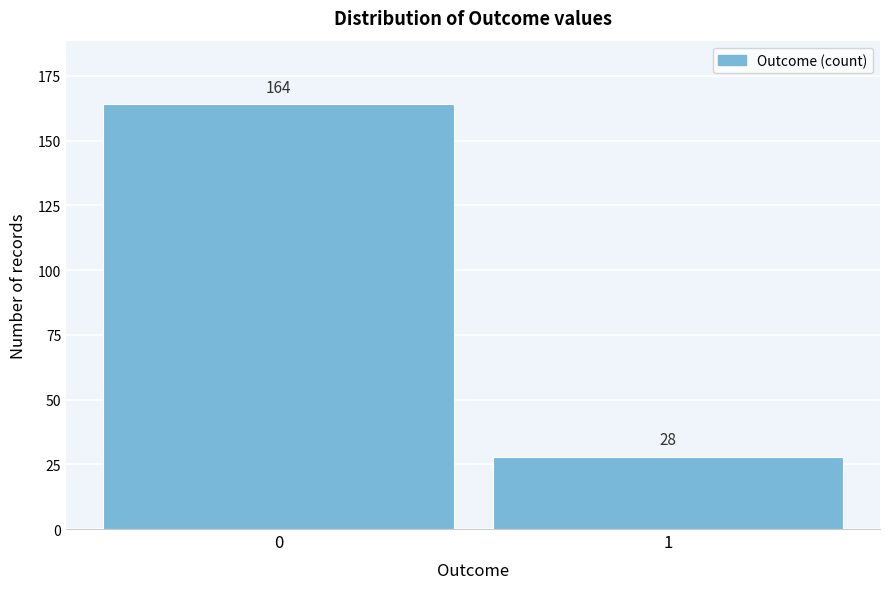

Reading right to left, list all the values displayed in this chart.

1=28	0=164